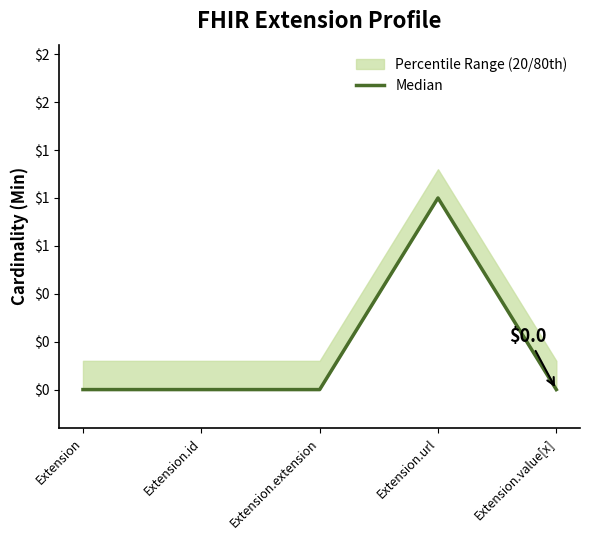

How many points are higher than both their immediate neighbors (excluding endpoints)?

1